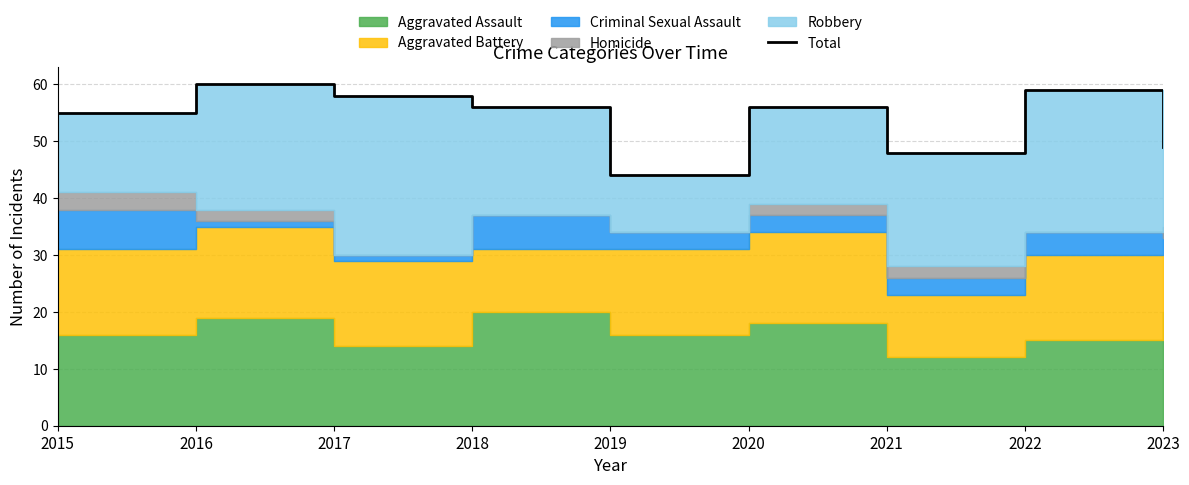

Which category has the highest value across all series?

2016